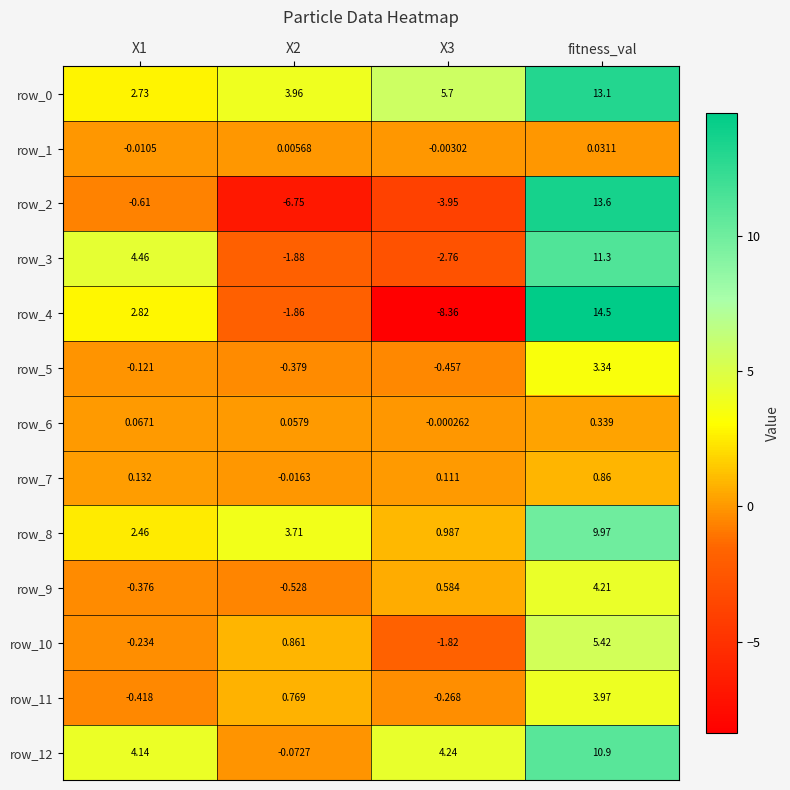

How many values in the row_1 series are below 0?

2